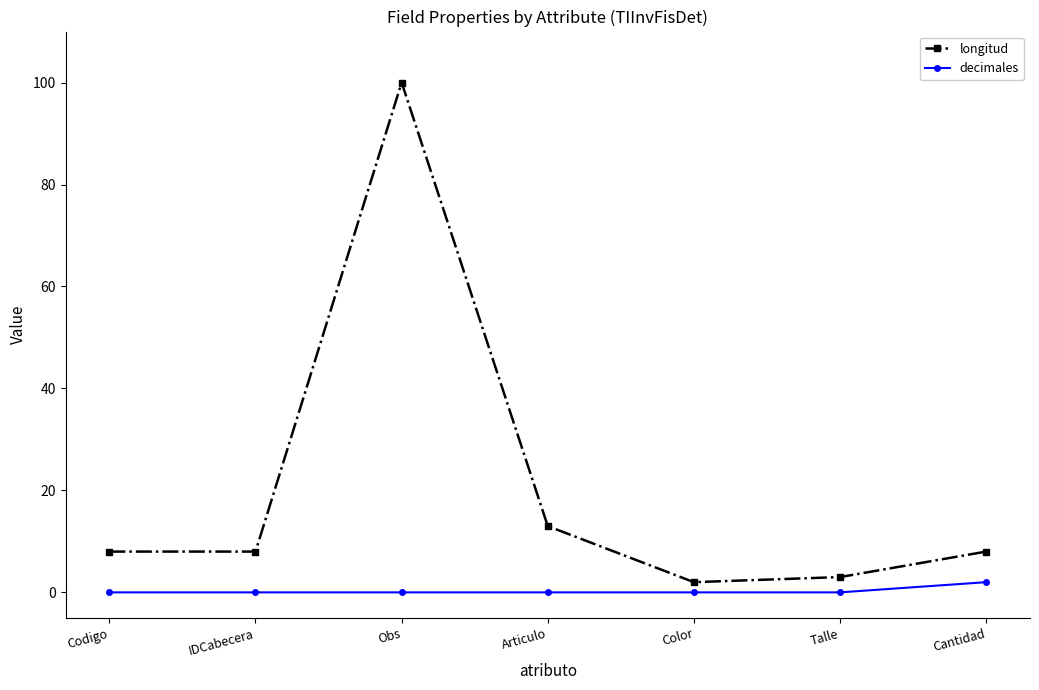

What is the value of the longitud point at the 1st from the left?

8